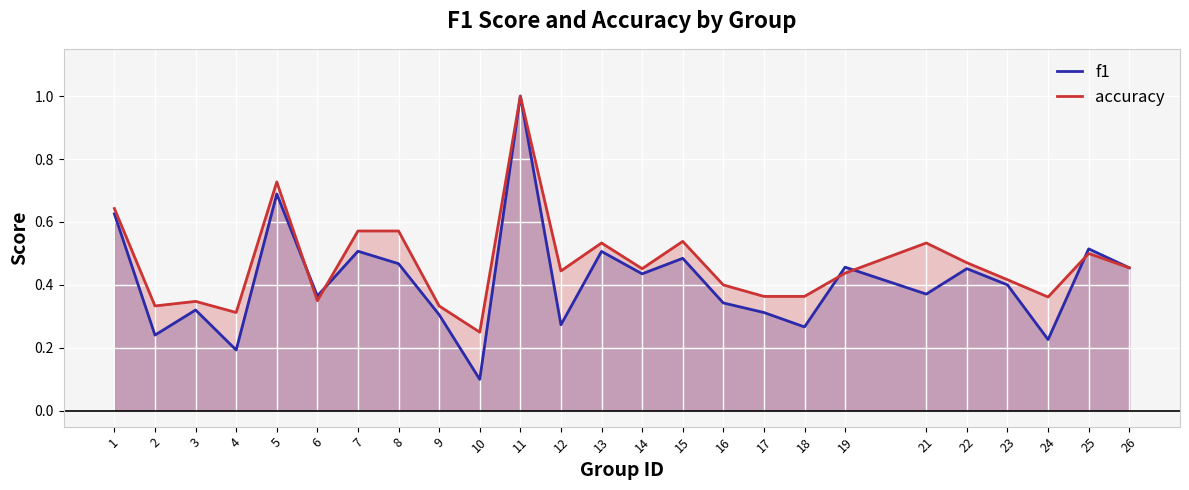

What is the total value across all series at 13?

1.0